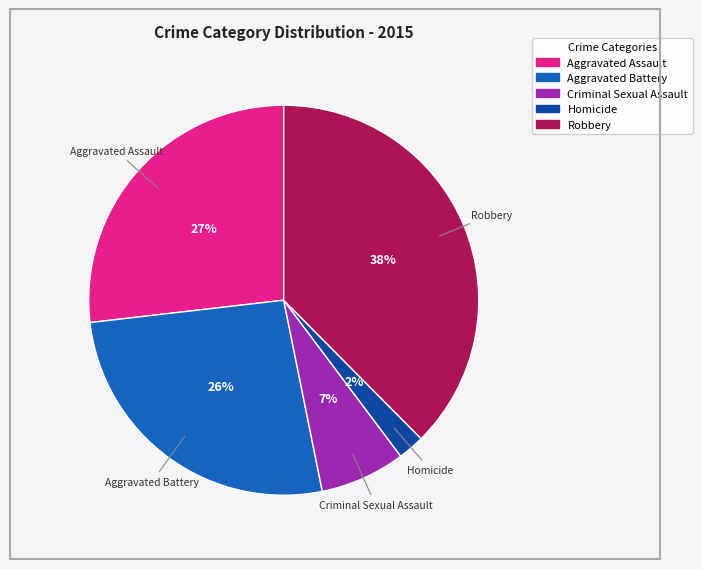

To the nearest percent, what is the difference between the Aggravated Battery and Criminal Sexual Assault slice percentages?

19%